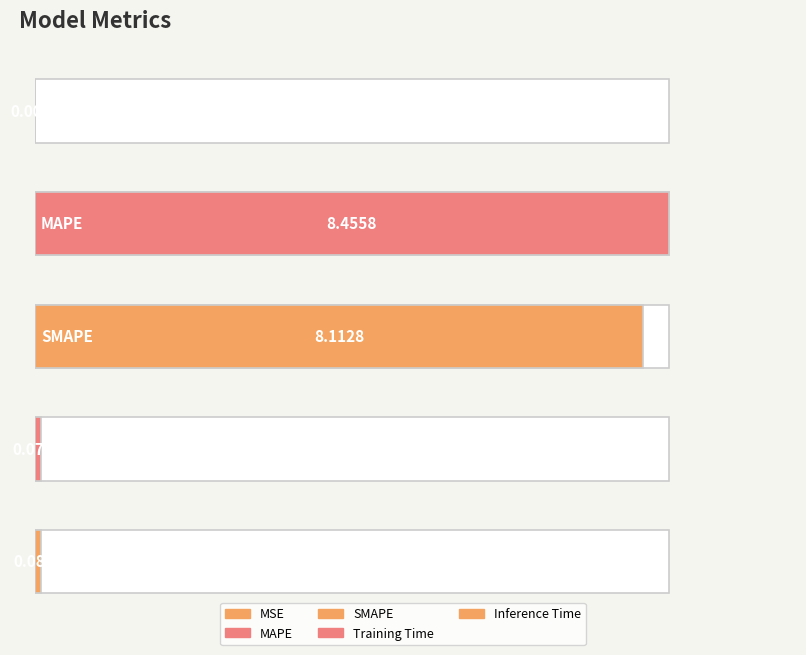

What is the sum of all values?

16.7